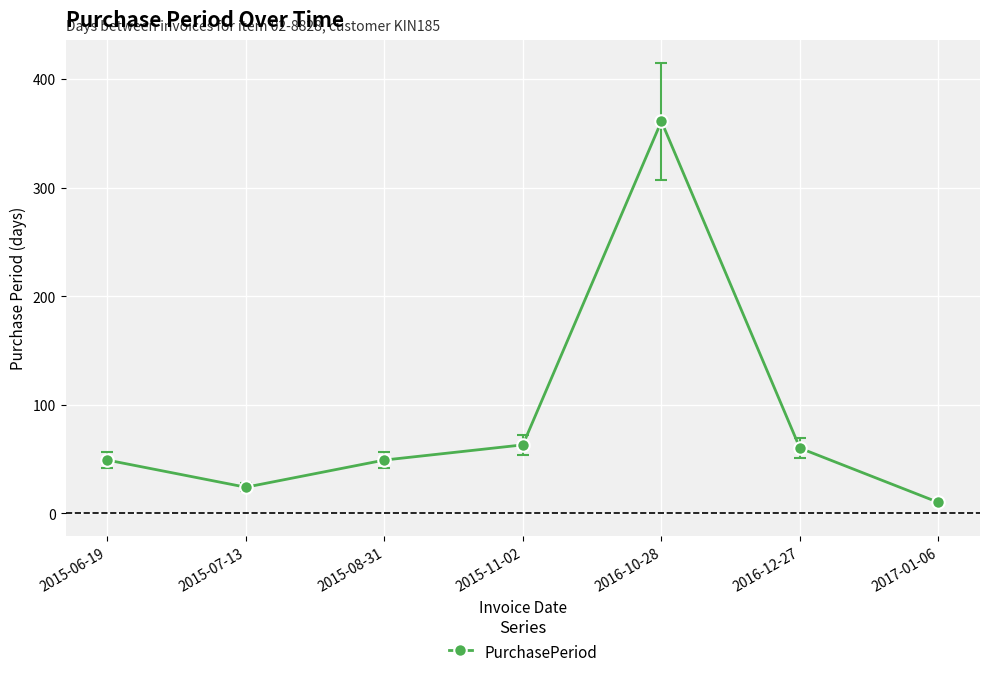

True or false: the data shows 99 at 2016-10-28.

False